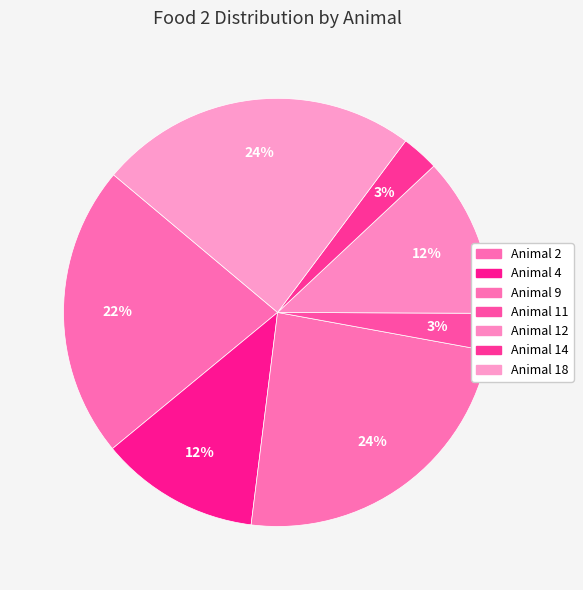

To the nearest percent, what percentage of the pie is Animal 9?

24%